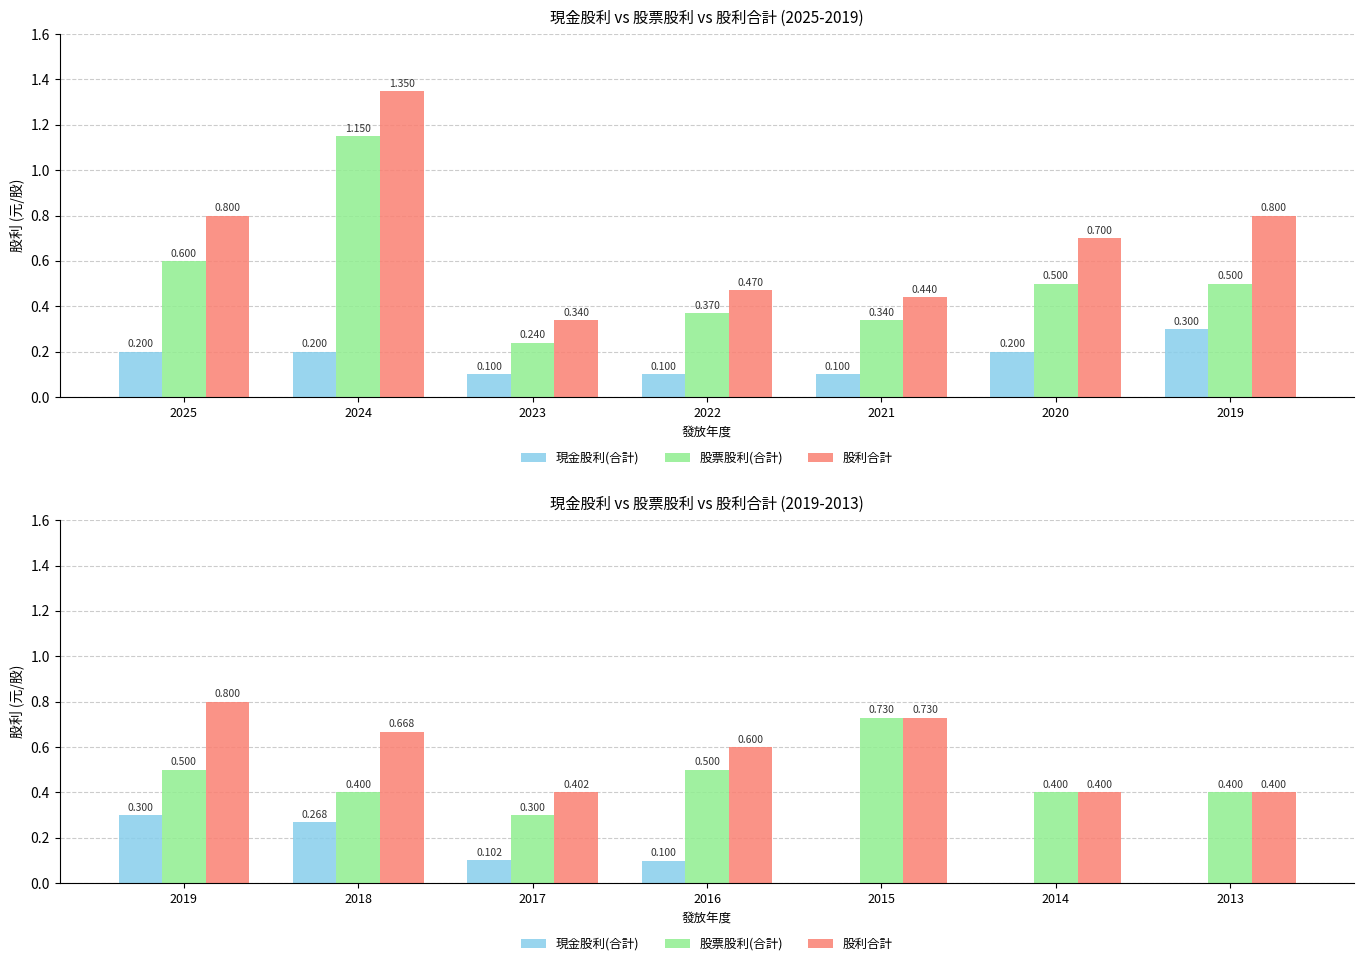

Count the 股利合計 values in the range 0 to 1.

7